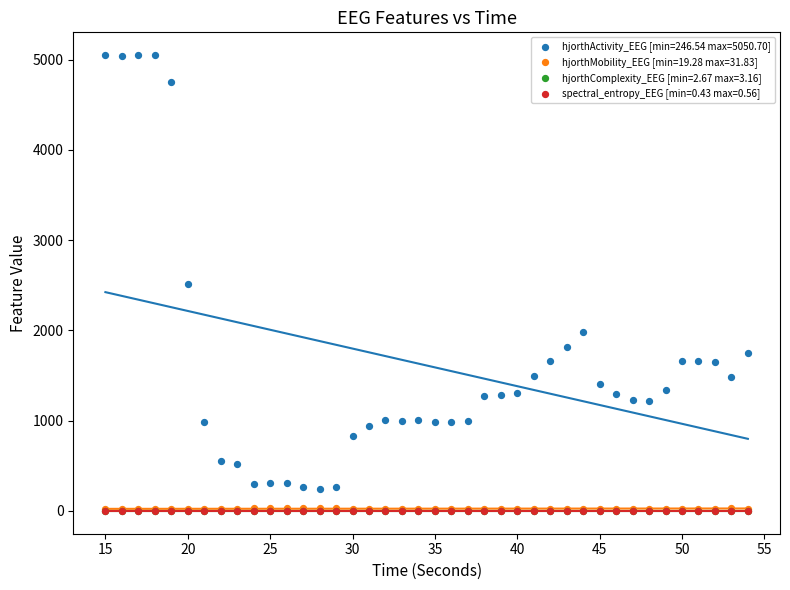

Which series has the widest spread of Y values?

hjorthActivity_EEG [min=246.54 max=5050.70]